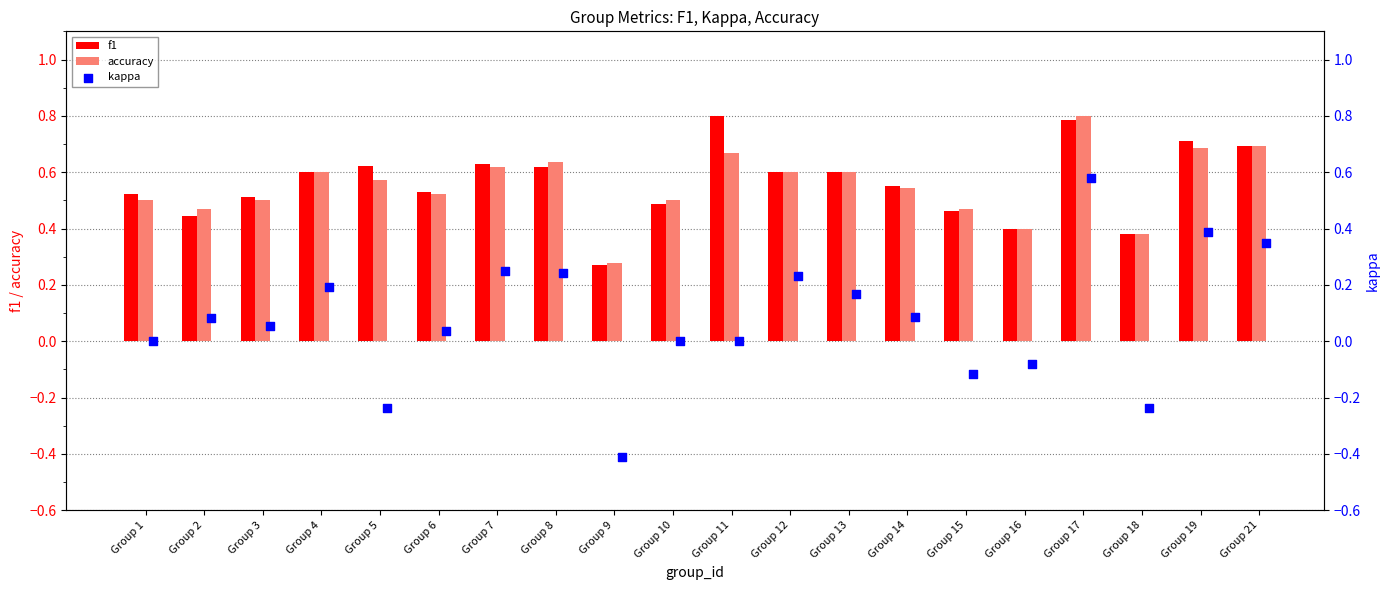

What is the sum of the f1 values at Group 6 and Group 15?

1.0